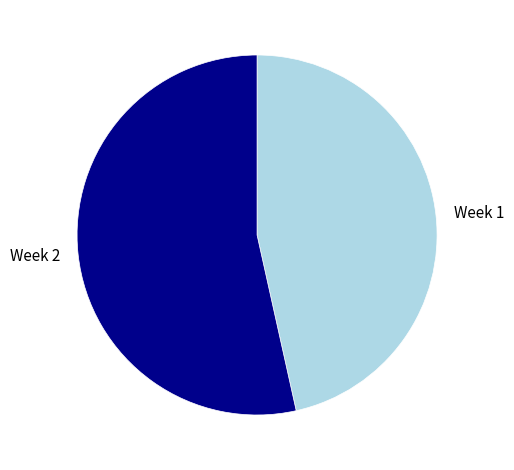

Is the sum of Week 2 and Week 1 greater than half?

Yes